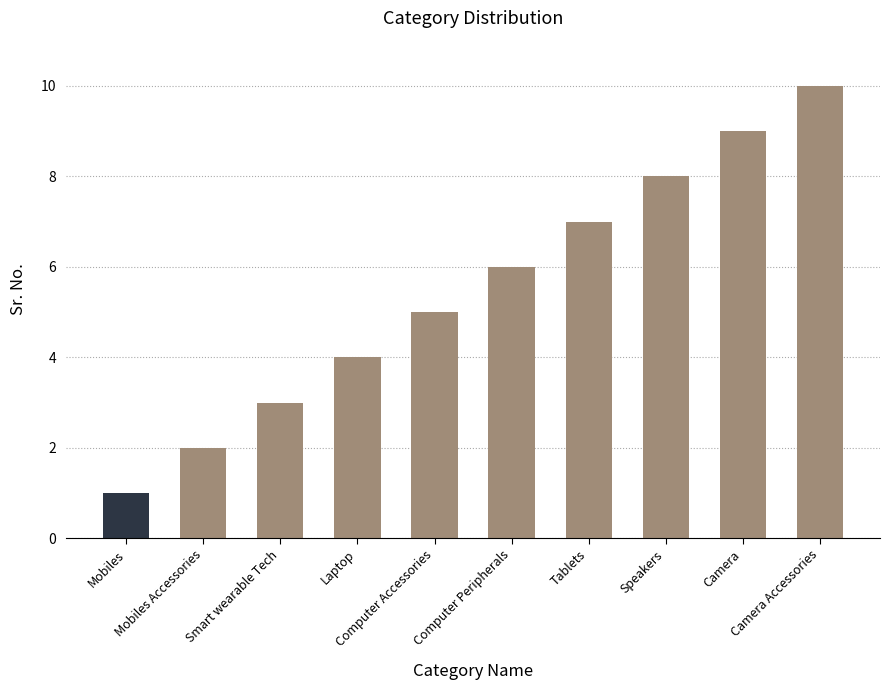

Reading left to right, list all the values displayed in this chart.

Mobiles=1	Mobiles Accessories=2	Smart wearable Tech=3	Laptop=4	Computer Accessories=5	Computer Peripherals=6	Tablets=7	Speakers=8	Camera=9	Camera Accessories=10